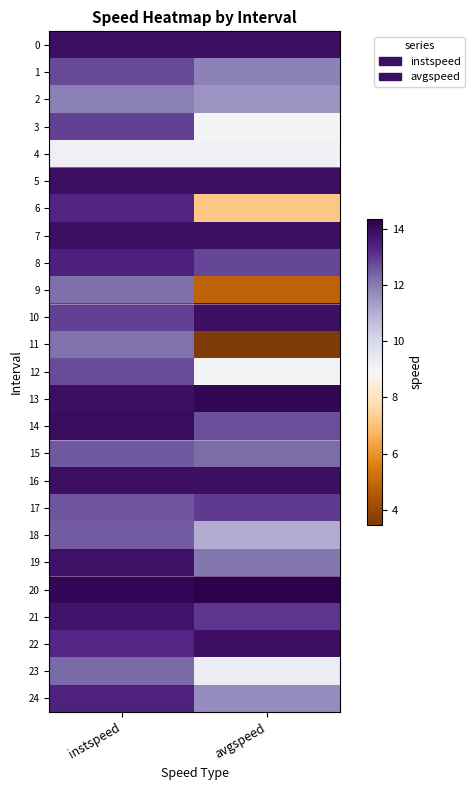

At how many categories does at least one series exceed 7?

2